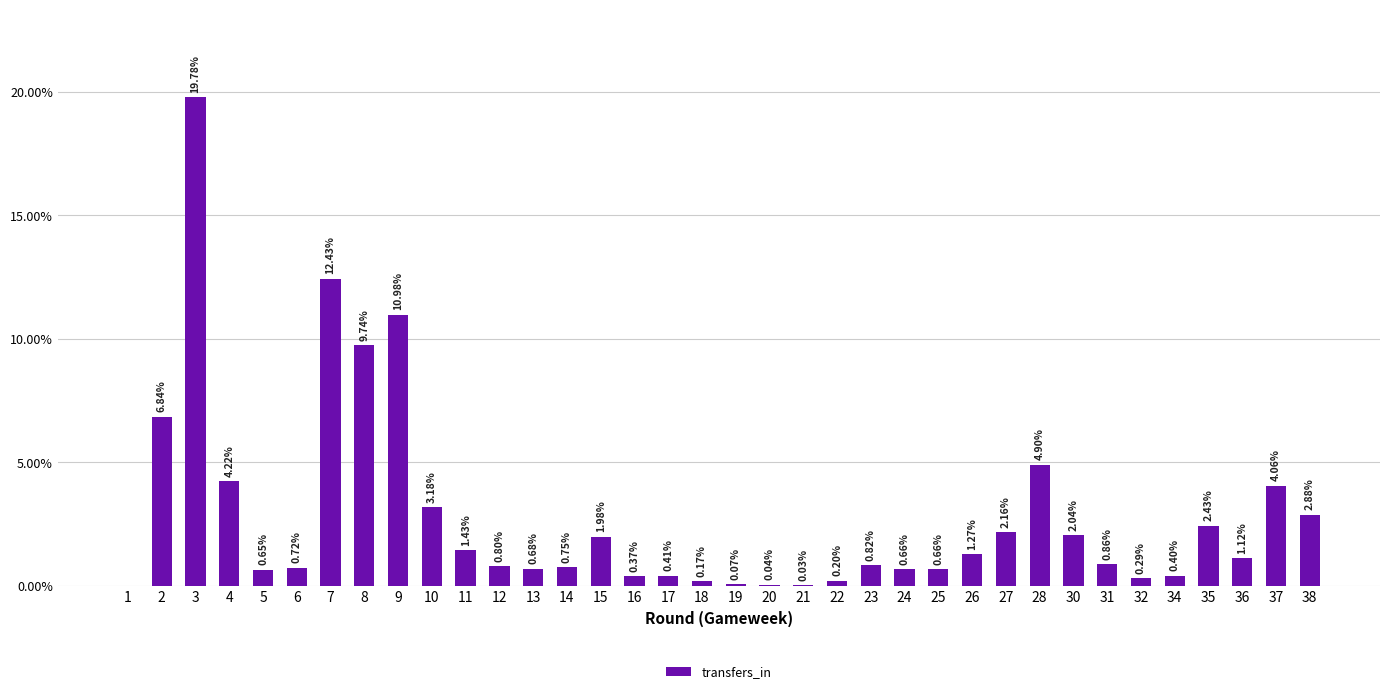

What is the sum of all values?

100.0